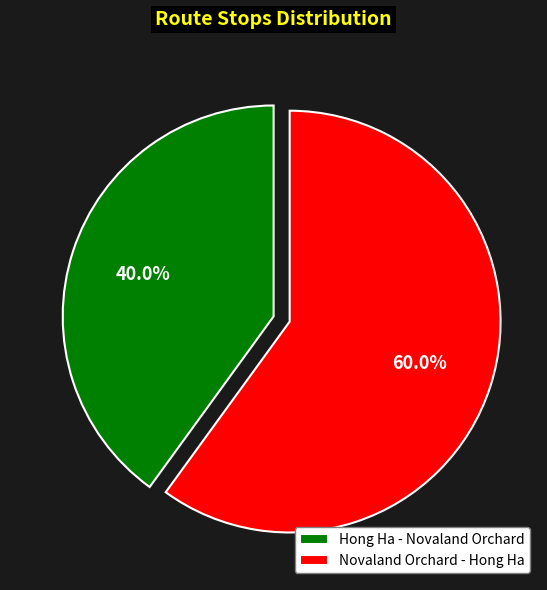

To the nearest percent, what is the average slice percentage?

50%